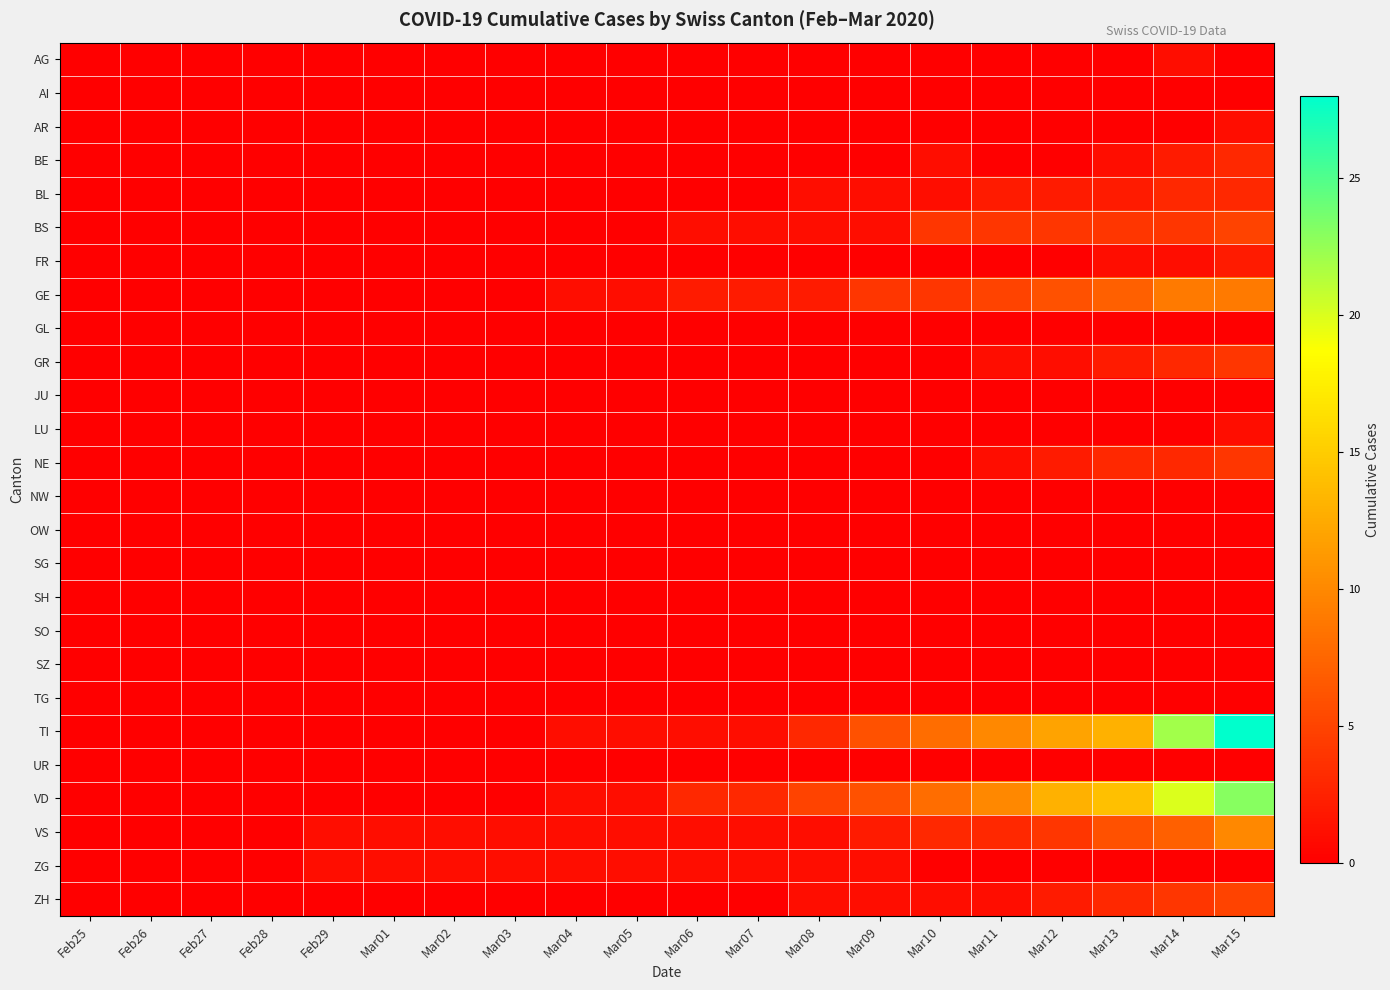

Rank the series at Mar01 from lowest to highest value.

AG, AI, AR, BE, BL, BS, FR, GE, GL, GR, JU, LU, NE, NW, OW, SG, SH, SO, SZ, TG, TI, UR, VD, ZH, VS, ZG